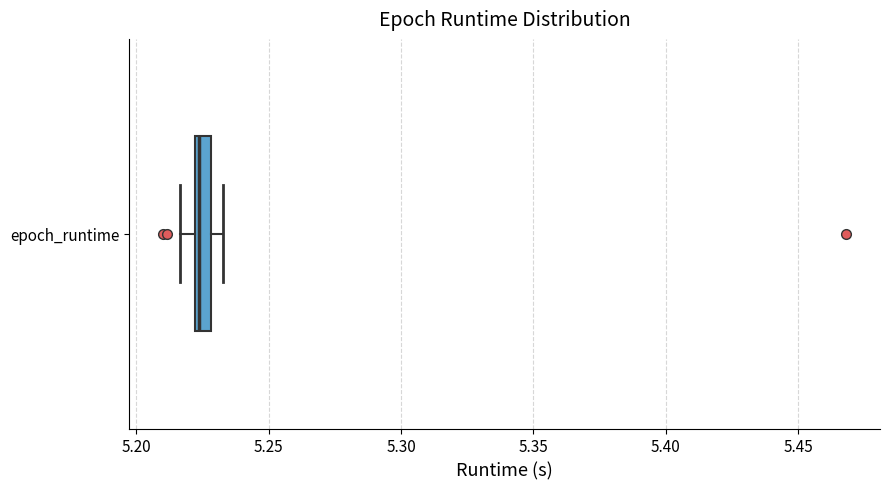

Where does the left whisker of the box for epoch_runtime end on the x-axis? The values are not printed on the chart, so give them approximately, as read against the axis.

5.215